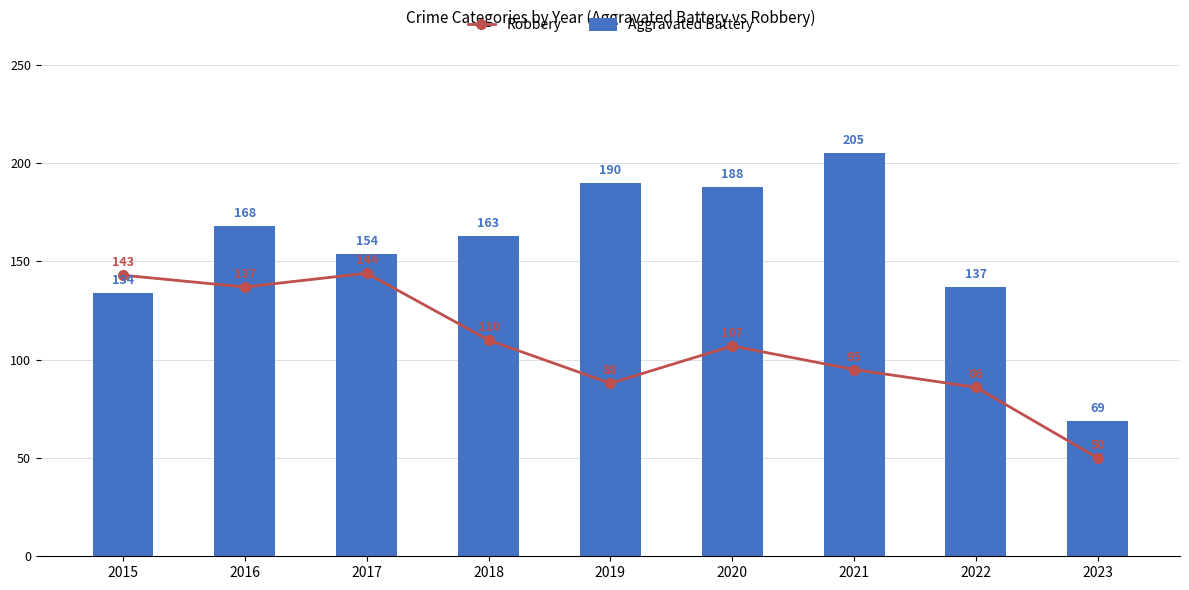

What are all the series names shown in the legend?

Robbery, Aggravated Battery